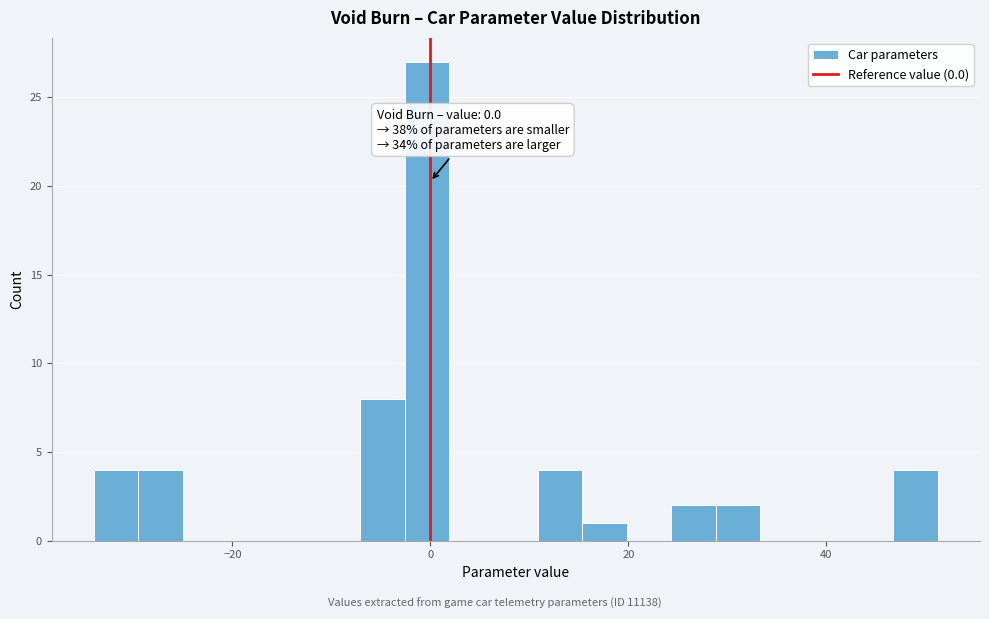

Read against the x-axis, roughly where is the centre of the tallest bar?

0